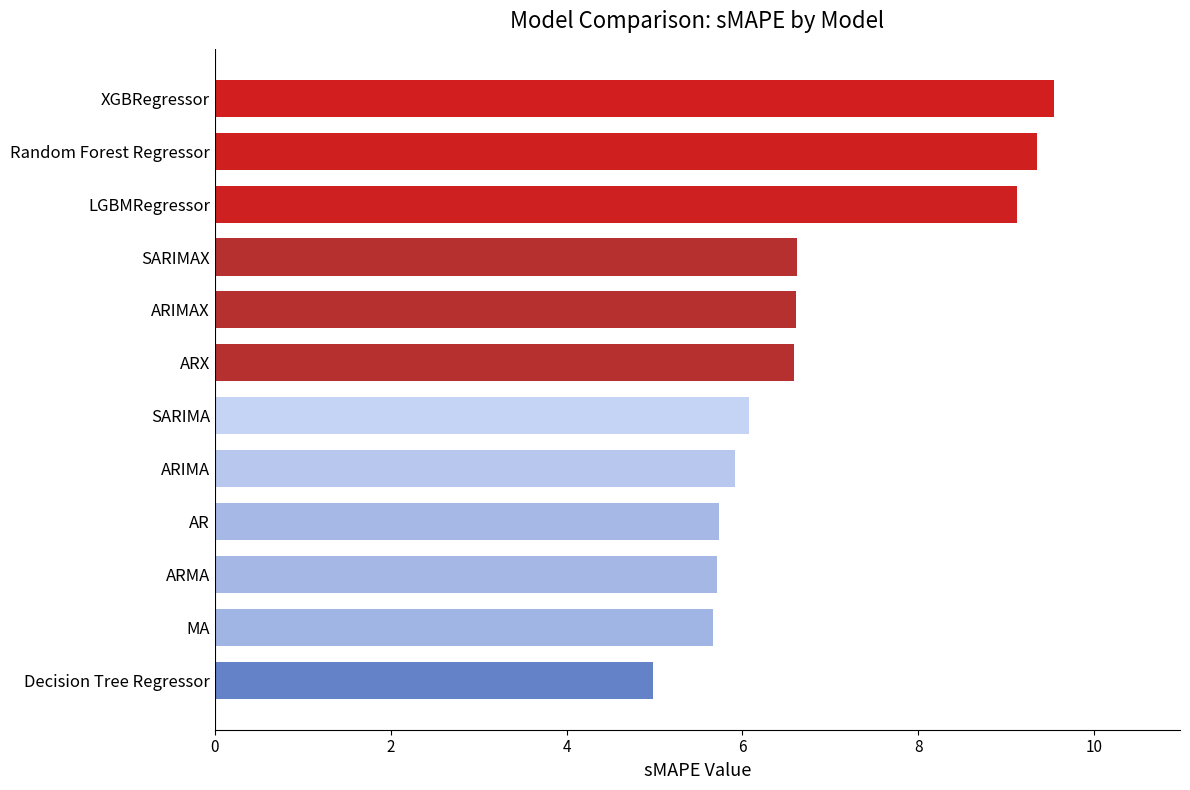

What is the approximate value at MA?

5.7